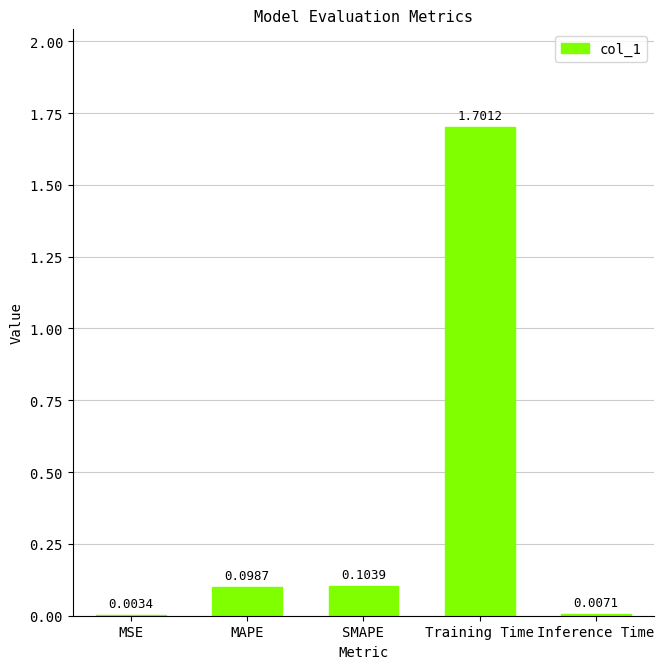

At which category does the chart reach its peak across all series?

Training Time